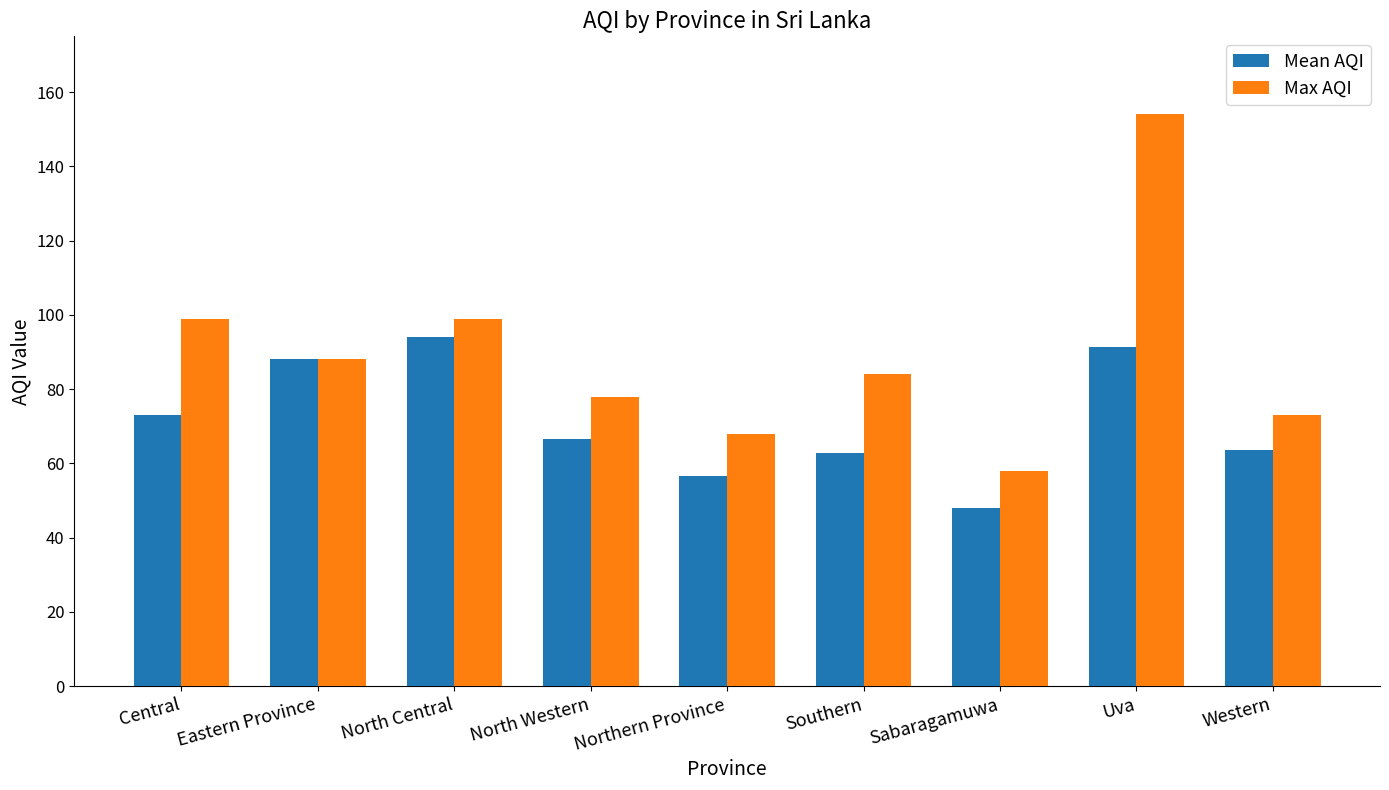

List the series in order of their peak value, lowest first.

Mean AQI, Max AQI